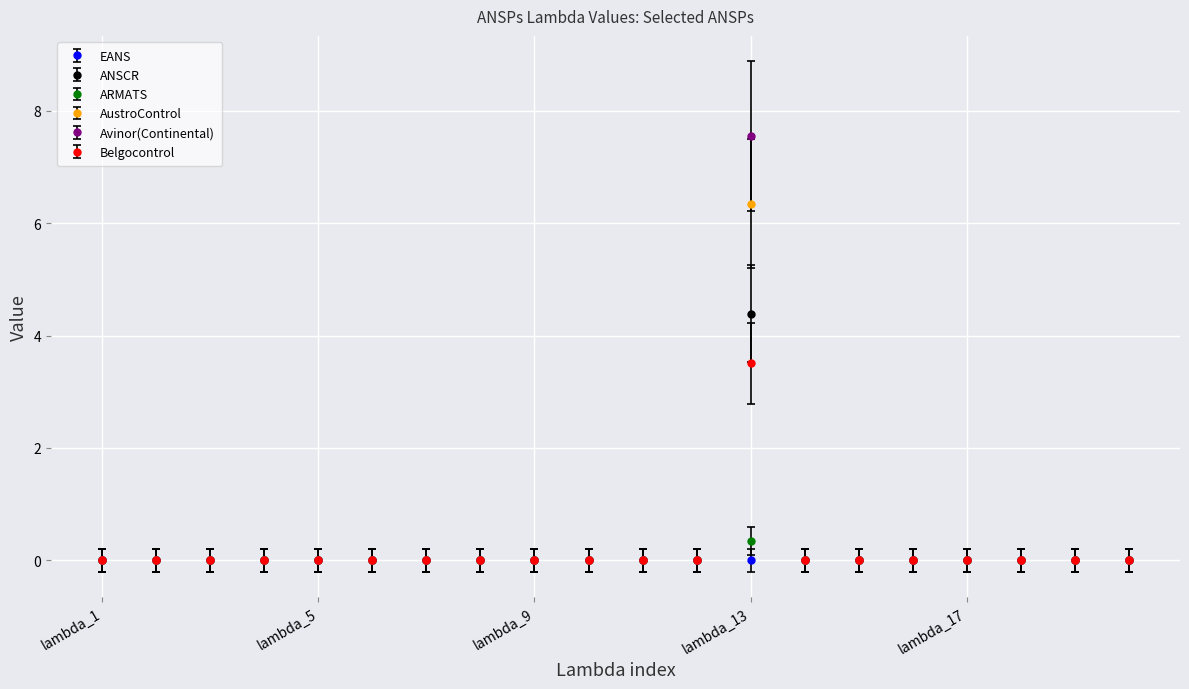

At which category is the sum across all series the highest?

lambda_13